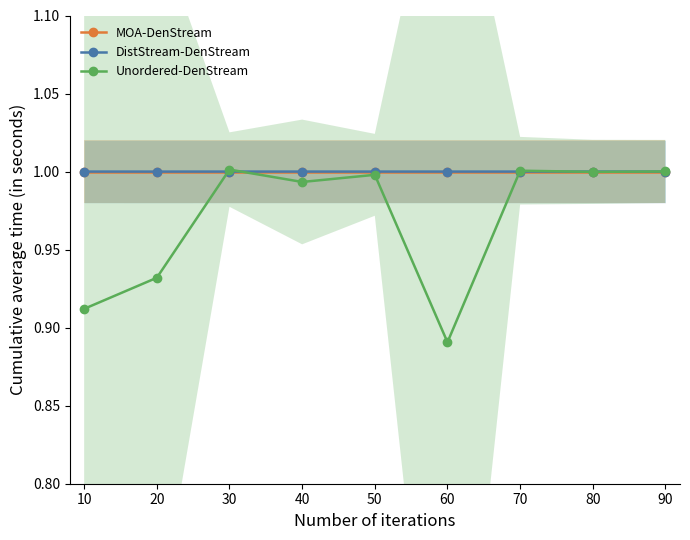

The Unordered-DenStream series shows 1.0 at 50. True or false?

True